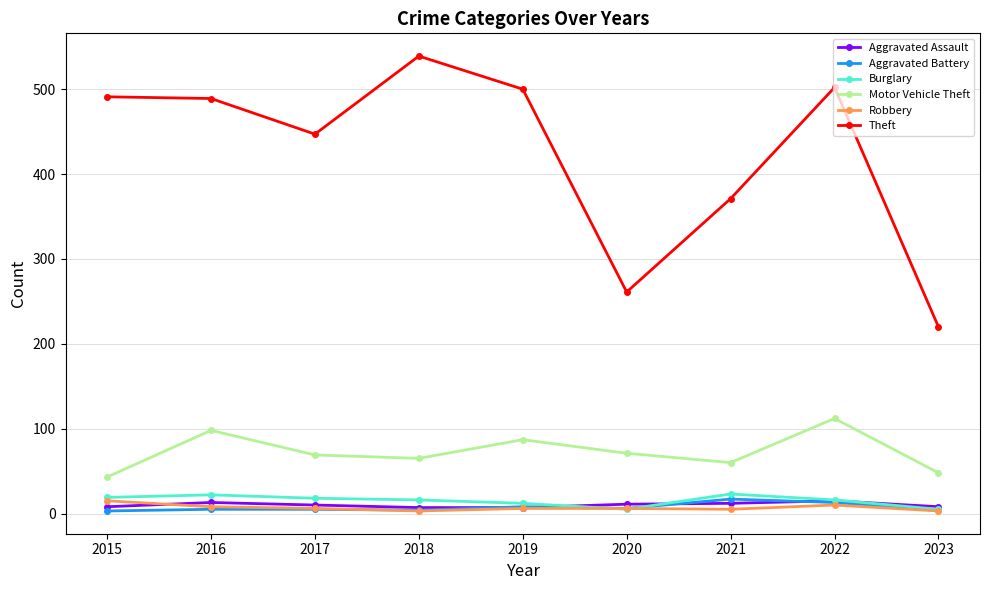

True or false: Theft and Burglary intersect in this chart.

False